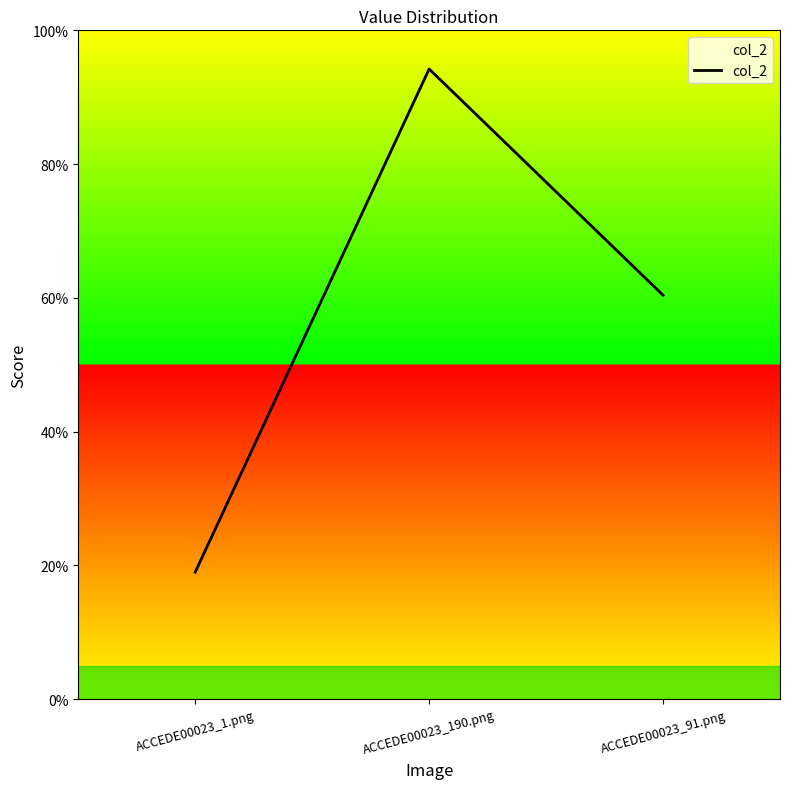

What is the greatest value displayed?

0.9